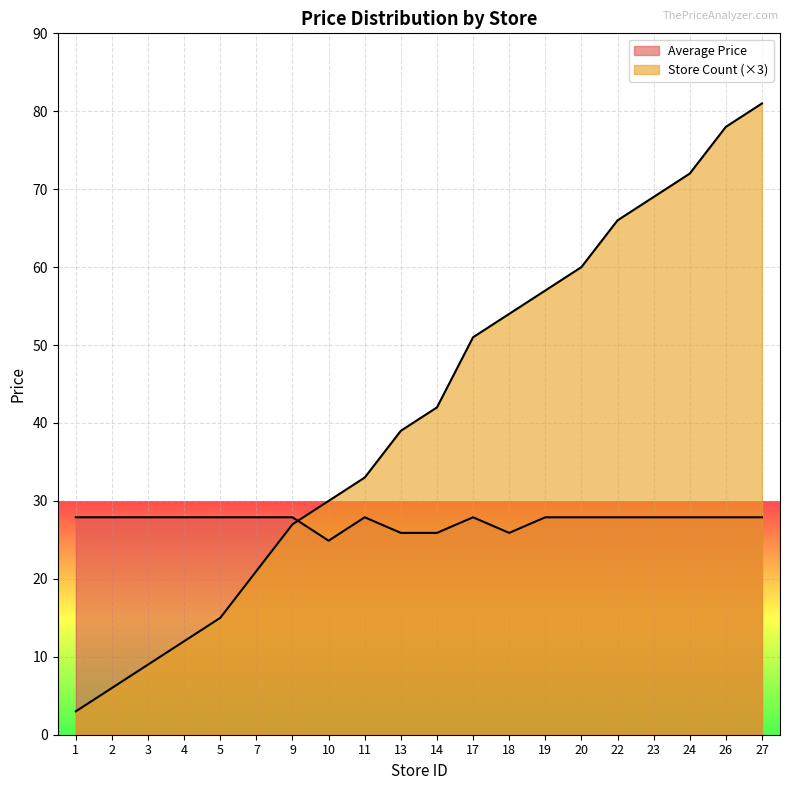

What is the spread (max minus min) of values at 11?

5.1